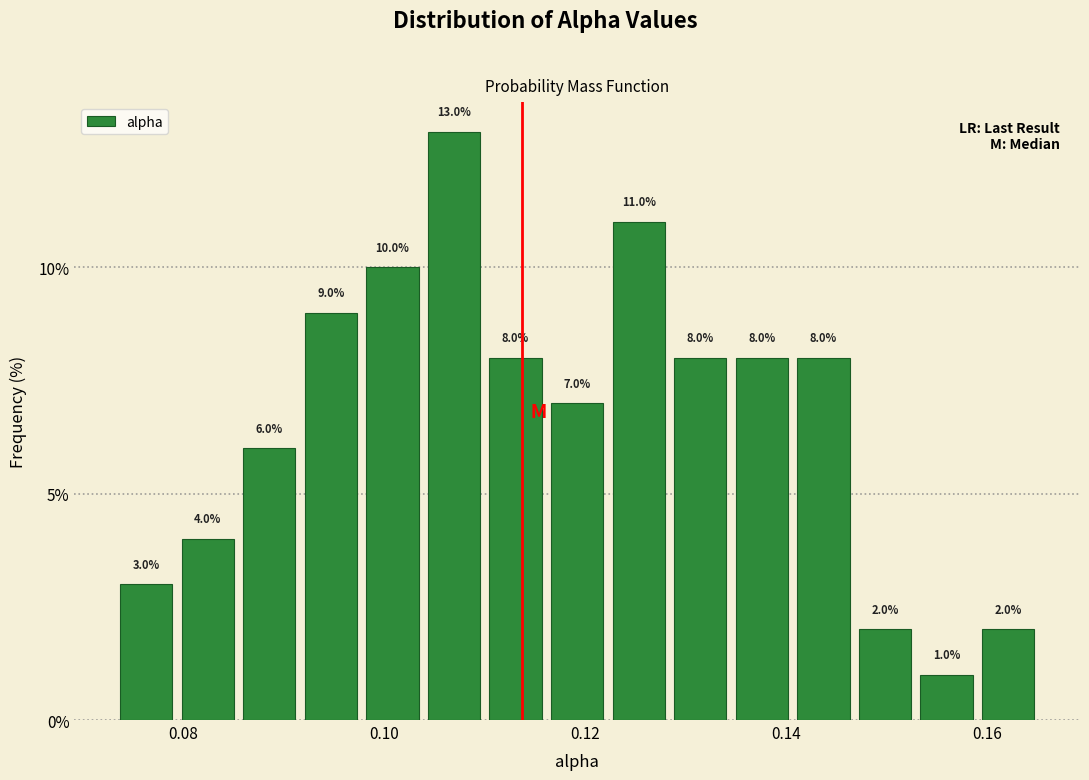

Read against the x-axis, roughly where is the centre of the tallest bar?

0.106